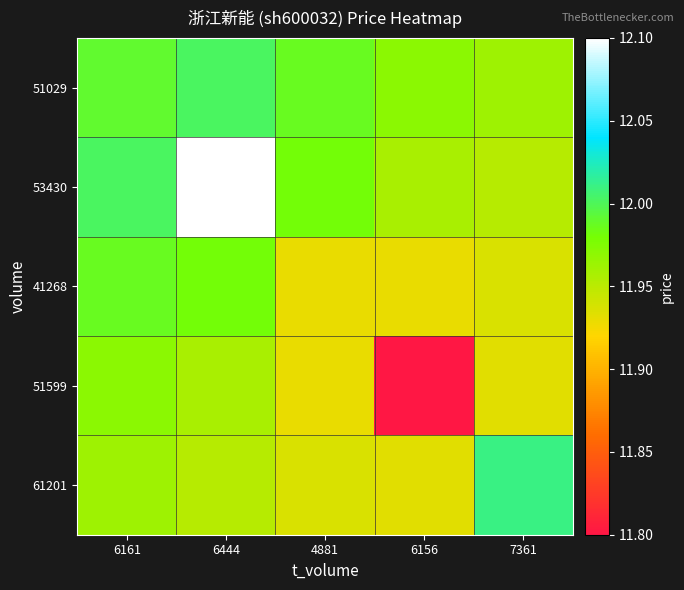

At which category is the sum across all series the highest?

6444